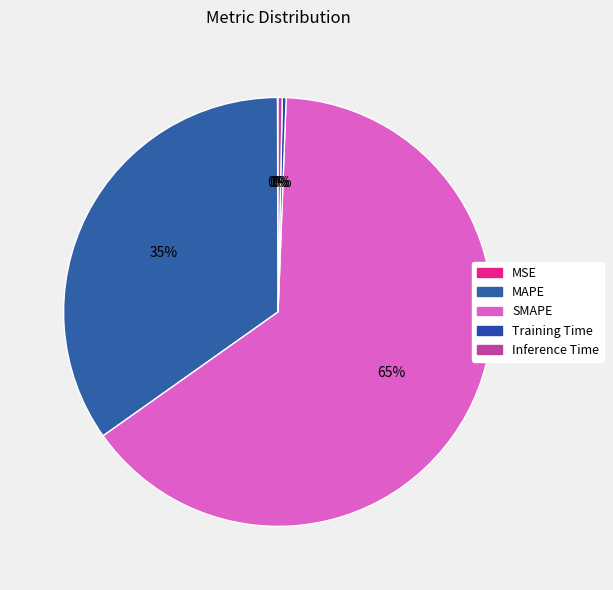

To the nearest percent, what percentage of the pie is SMAPE?

65%